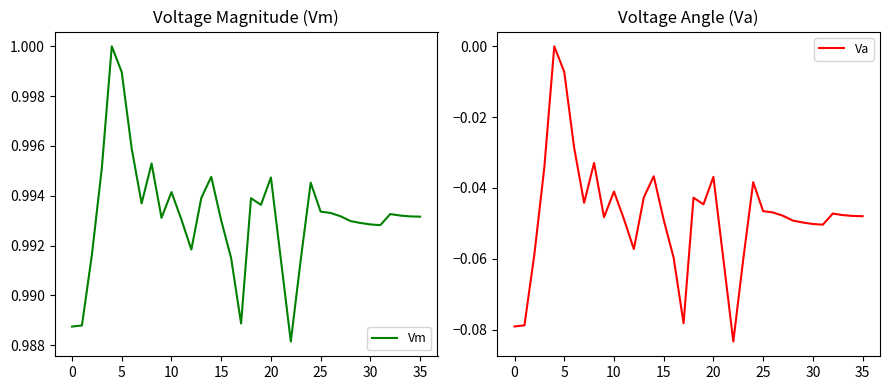

How many interior local peaks does the Va series have?

8